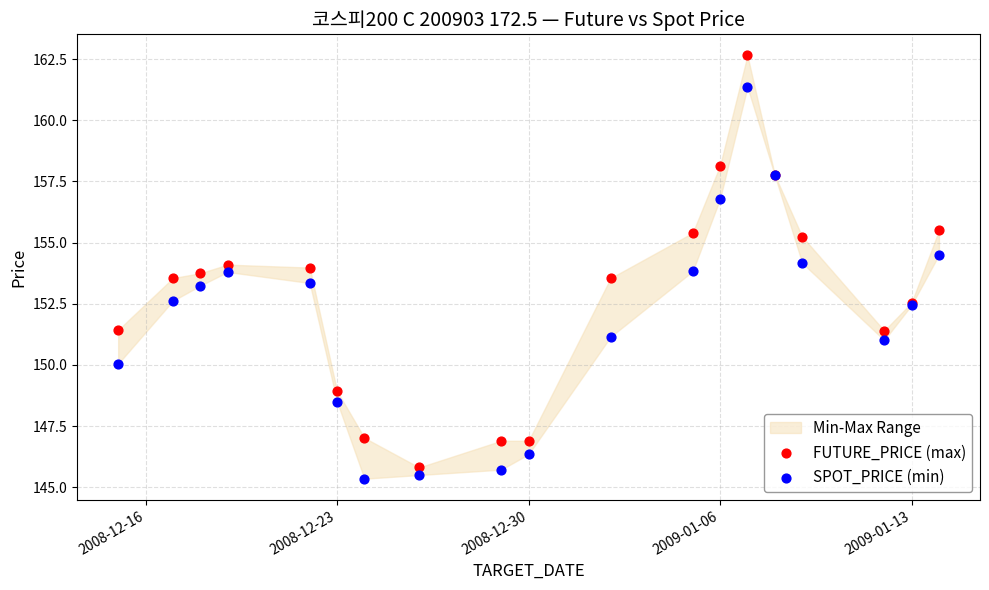

Which series has the largest Y range (max minus min)?

FUTURE_PRICE (max)